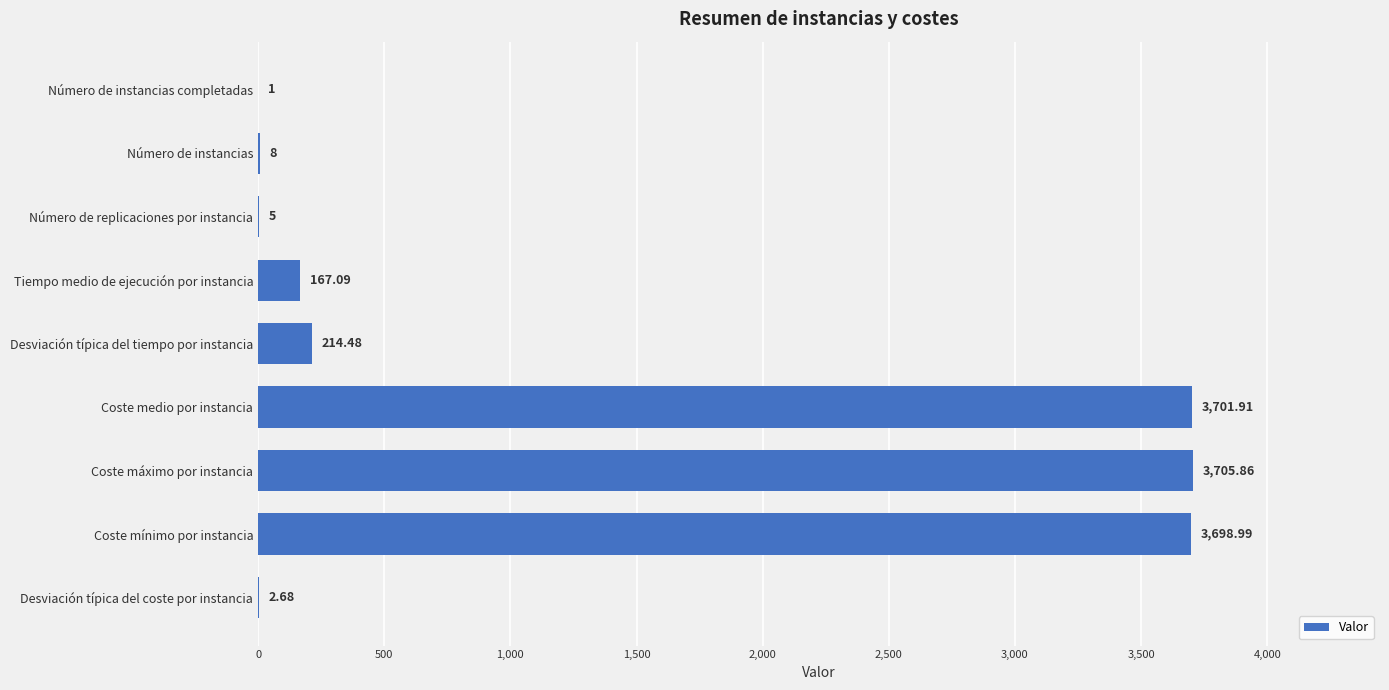

Where is the data nearest to the value 1853?

Desviación típica del tiempo por instancia